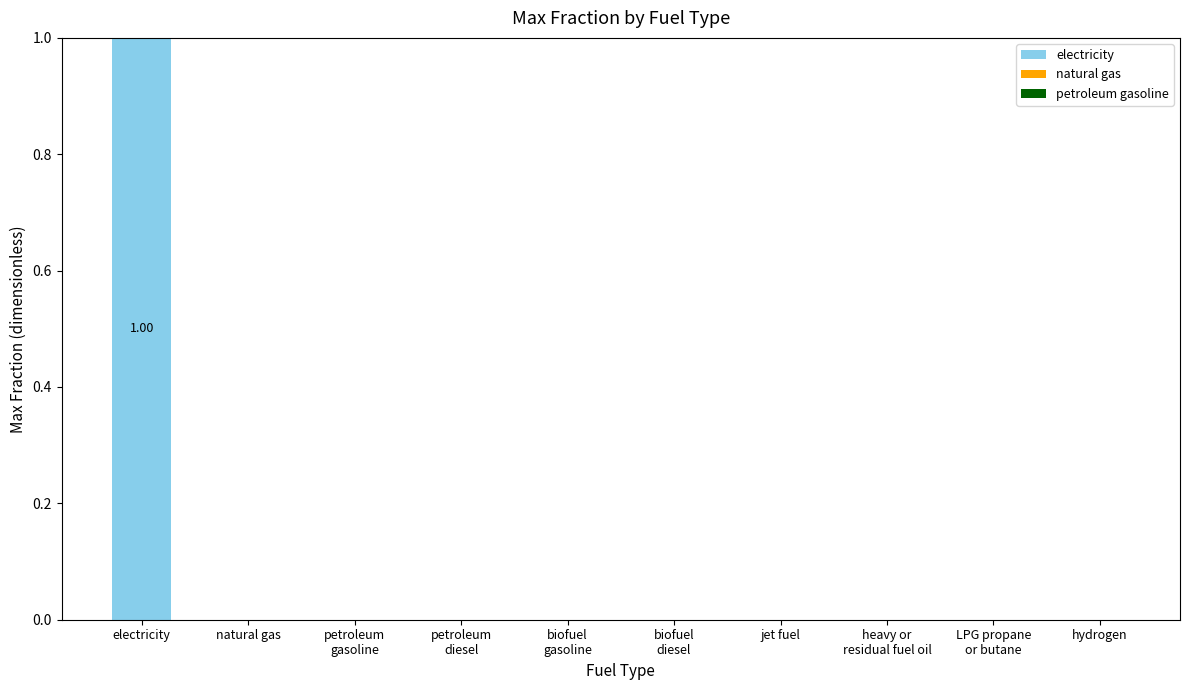

Which label corresponds to the largest value in the chart?

electricity